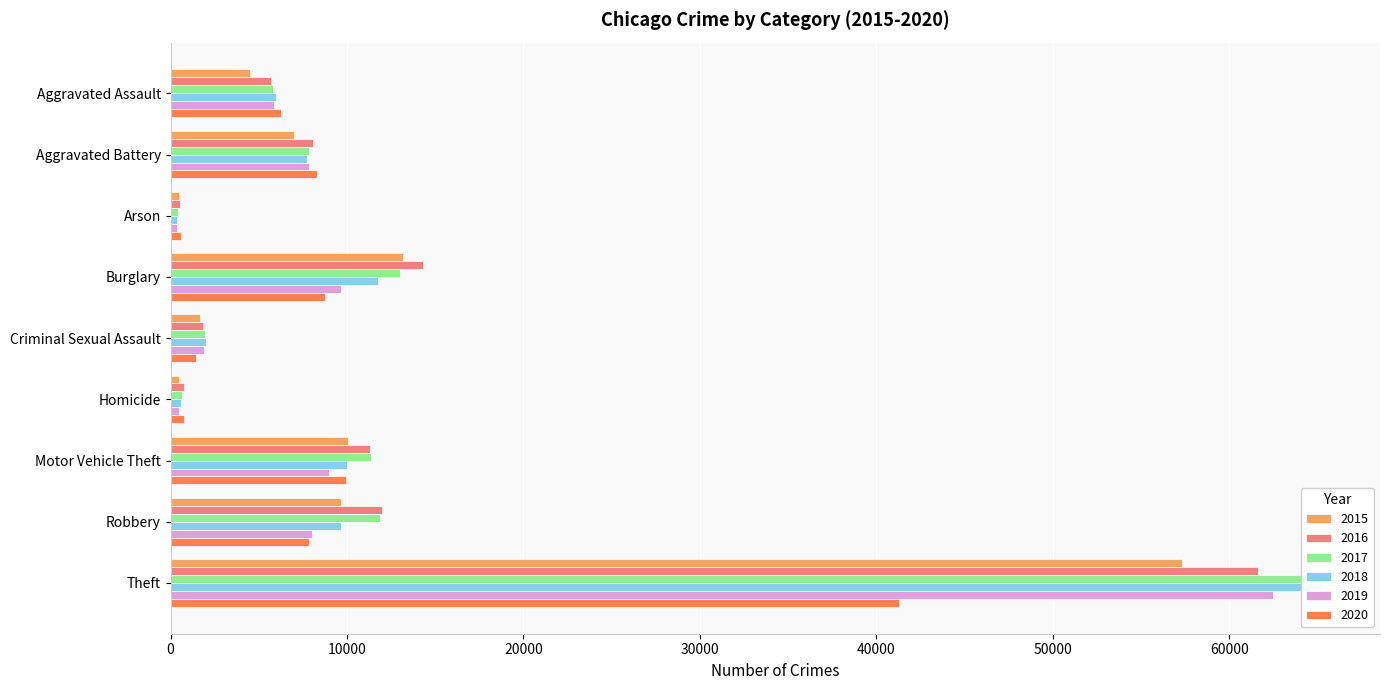

The 2020 series shows 13404 at Aggravated Battery. True or false?

False